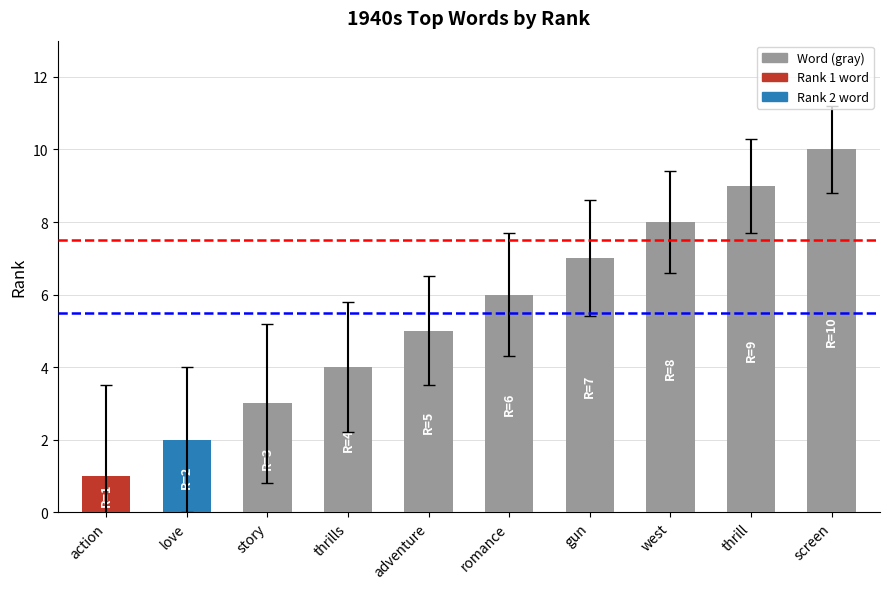

What is the label of the 7th bar from the right?

thrills